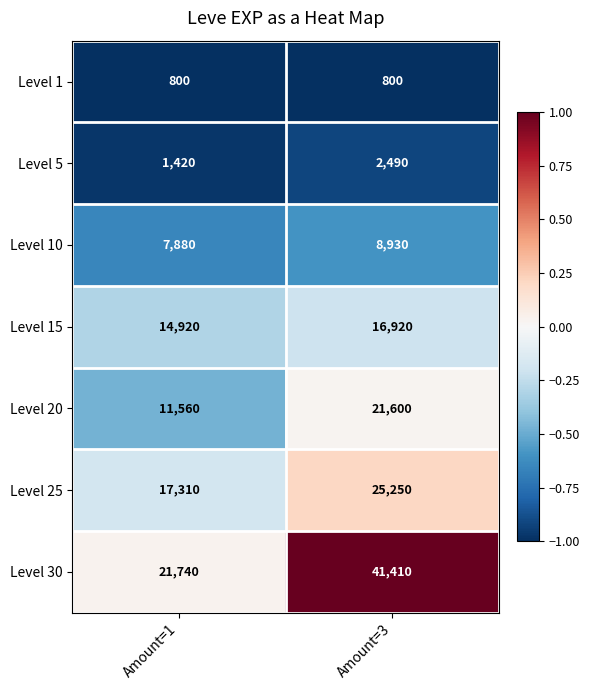

Count the number of data series in this chart.

7